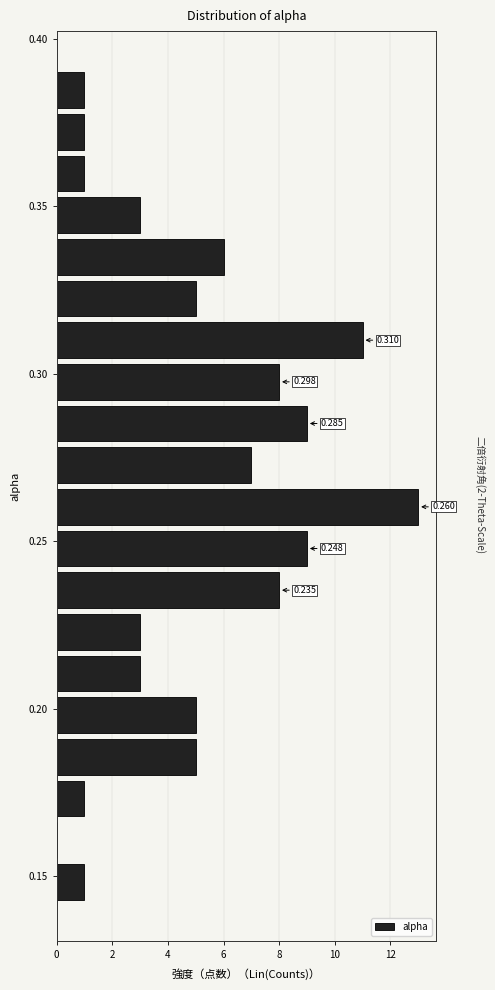

Around what value on the y-axis is the longest bar? Give the approximate position of its centre, as read against the axis.

0.260